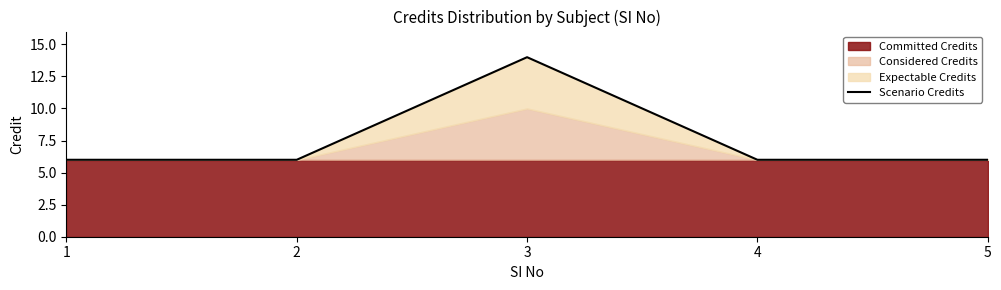

List the labels in order of value, largest first.

3, 1, 2, 4, 5